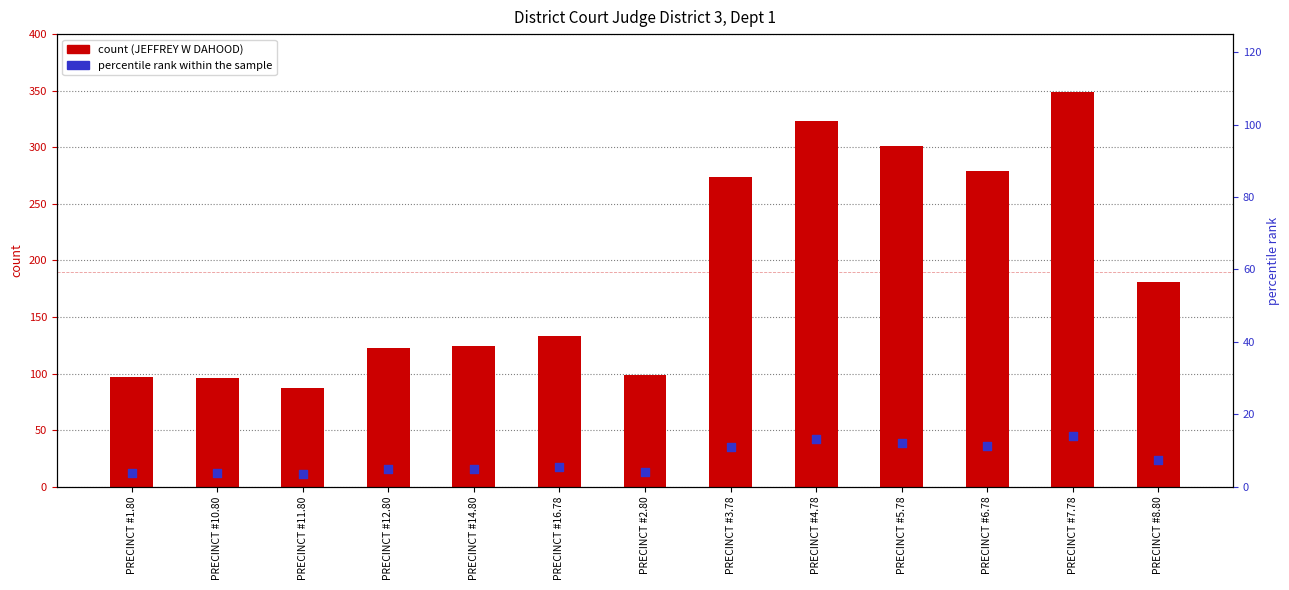

At which category is the sum across all series the highest?

PRECINCT #7.78